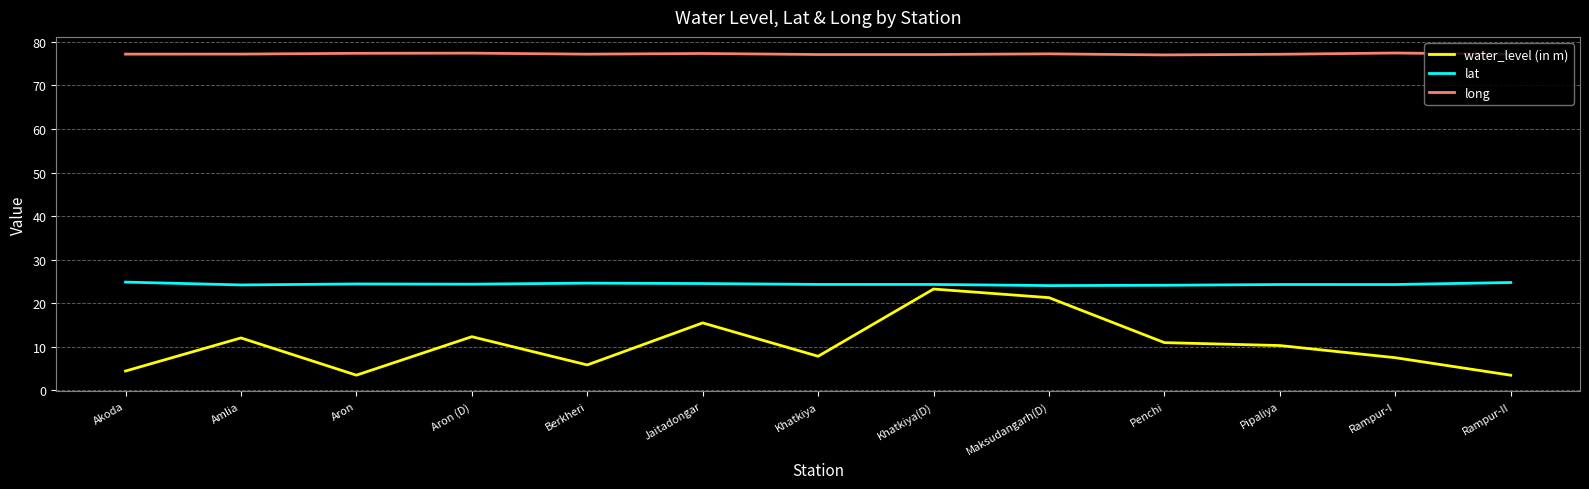

The lat series shows 24.3 at Rampur-I. True or false?

True